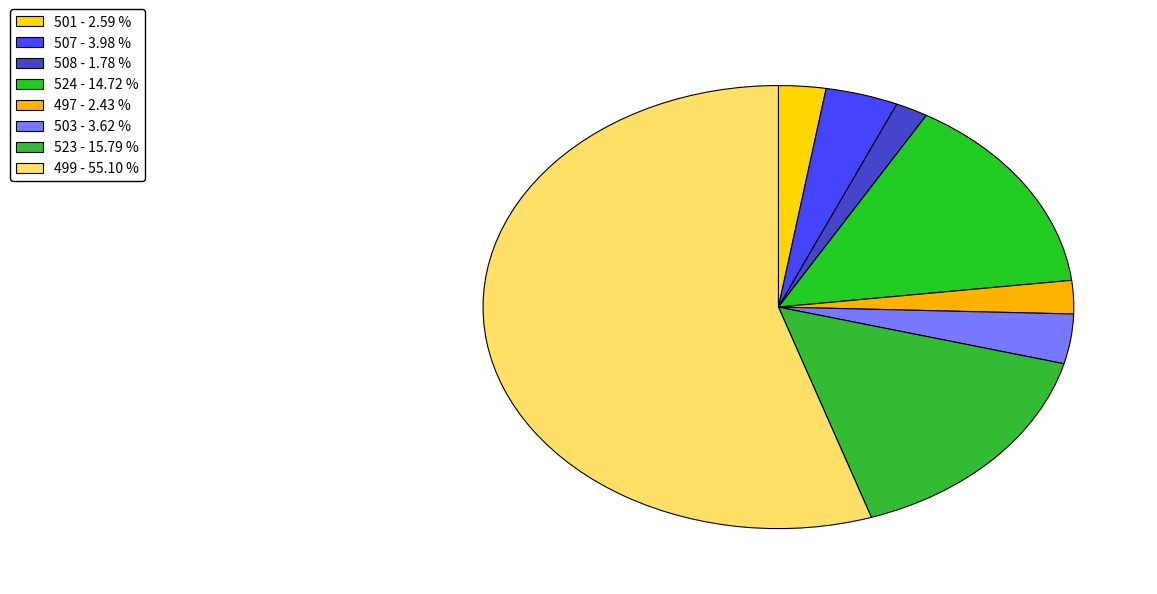

Approximately how many times larger is the value at 499 compared to 501?

21.3